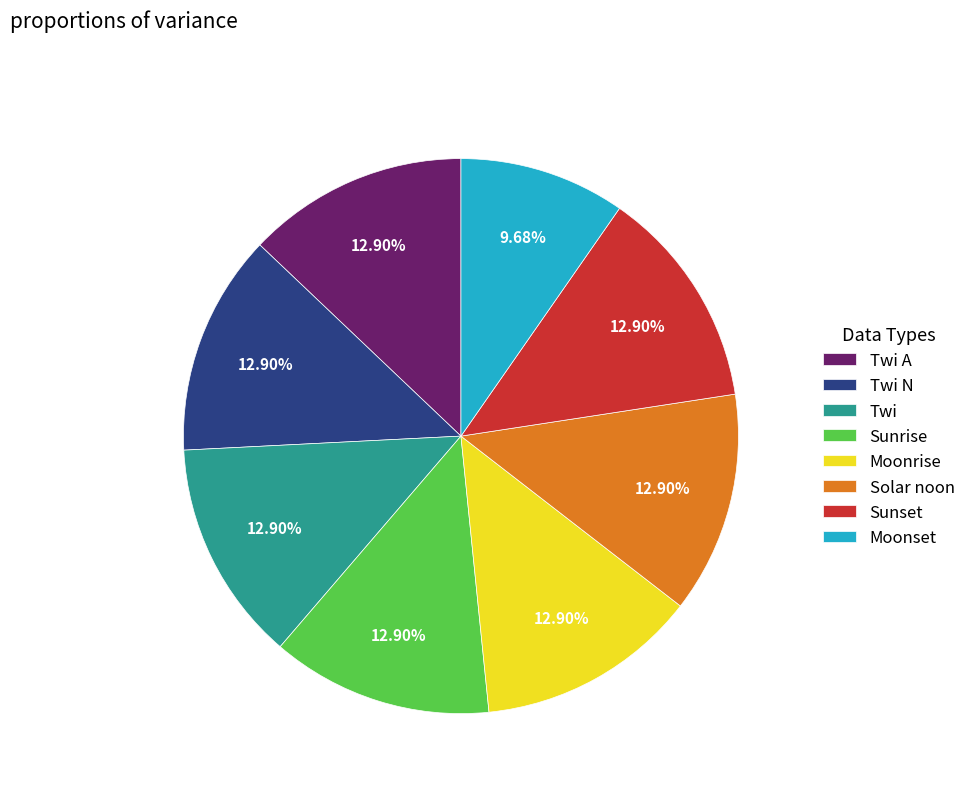

To the nearest percent, what is the difference between the Moonset and Twi slice percentages?

3%